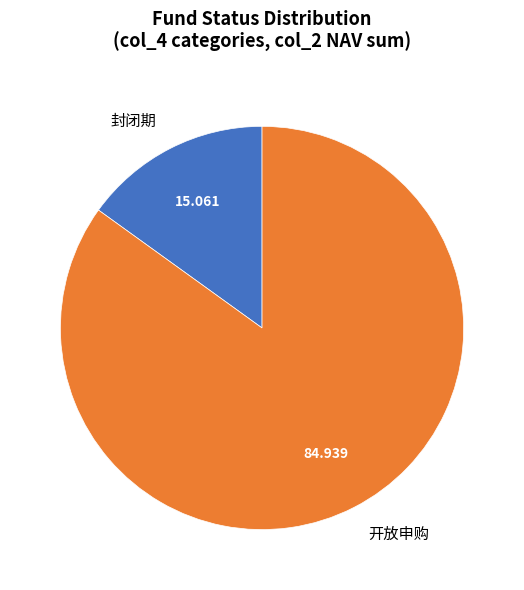

Is there any slice that represents more than half of the pie?

Yes